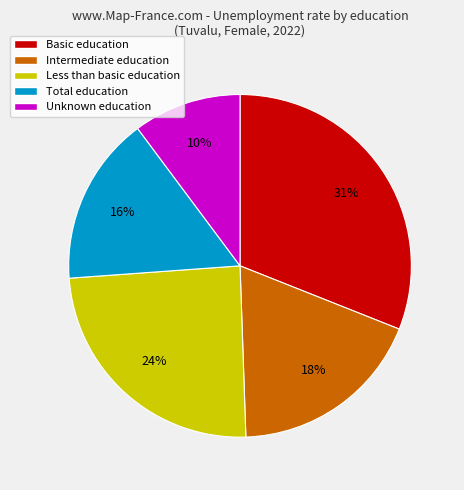

To the nearest percent, what is the difference between the largest and smallest slice percentages?

21%